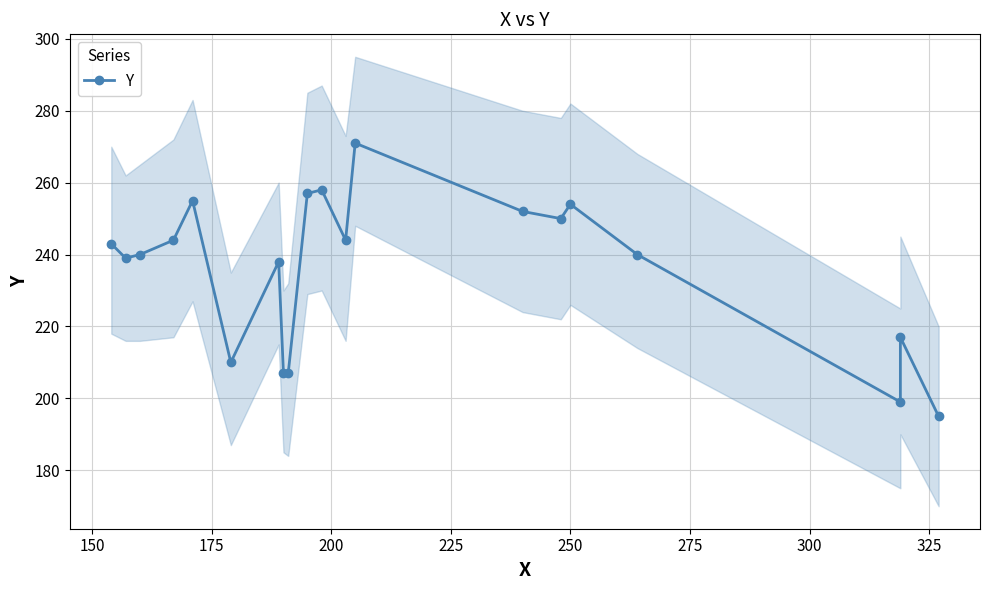

What is the sum of all values?

4720